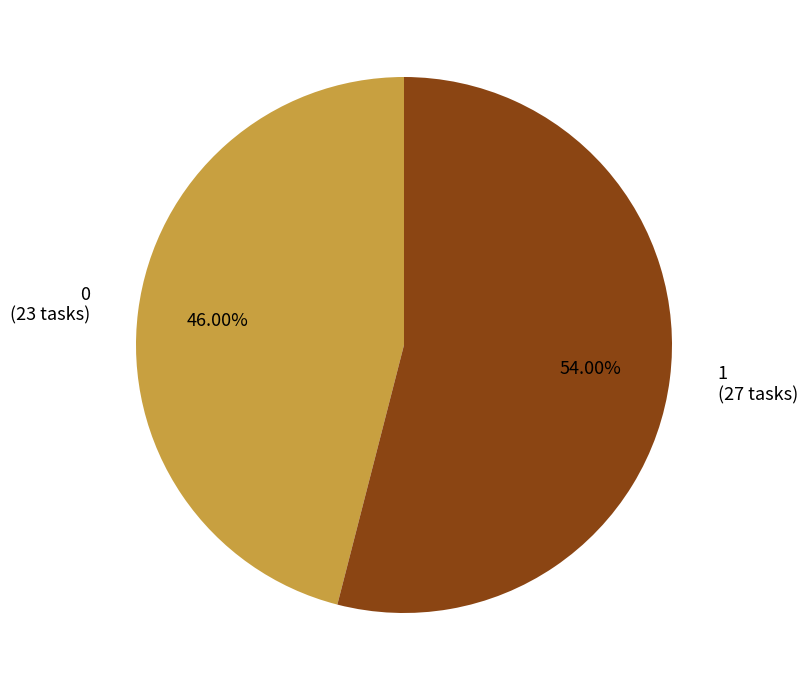

Combined, do 1 (27 tasks) and 0 (23 tasks) account for over 50%?

Yes